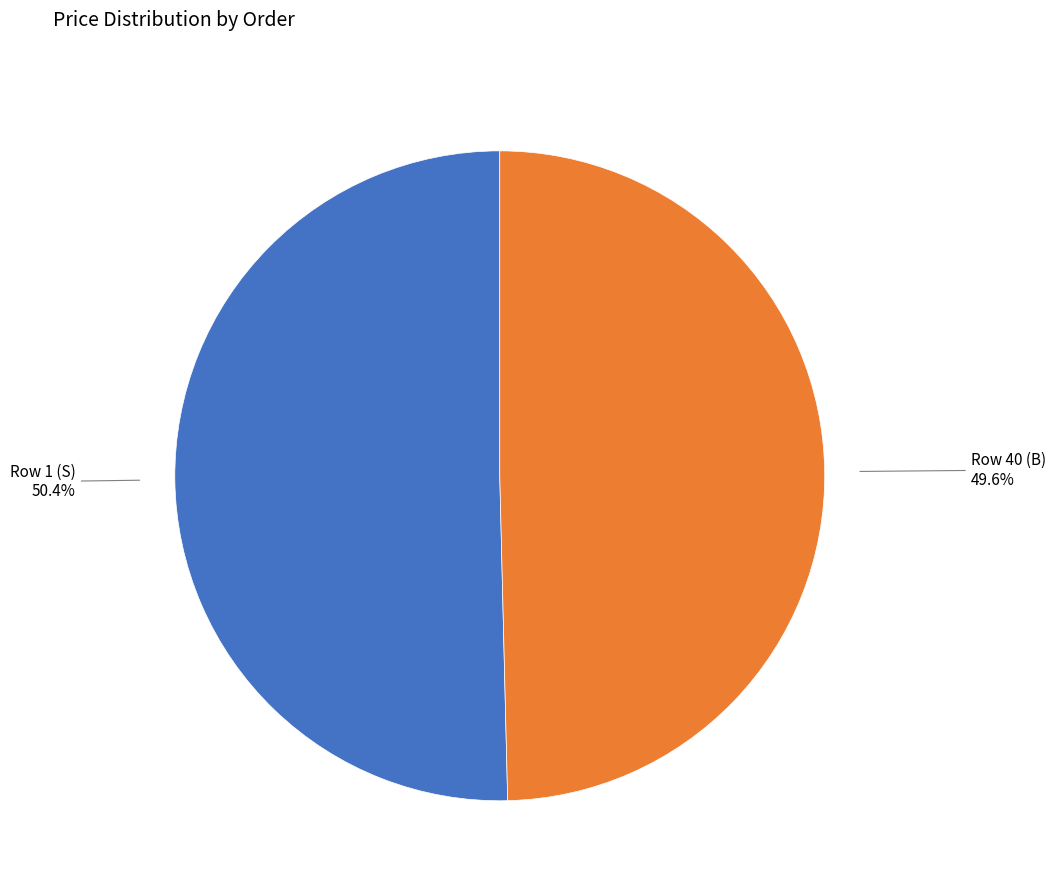

To the nearest percent, what is the difference between the largest and smallest slice percentages?

1%